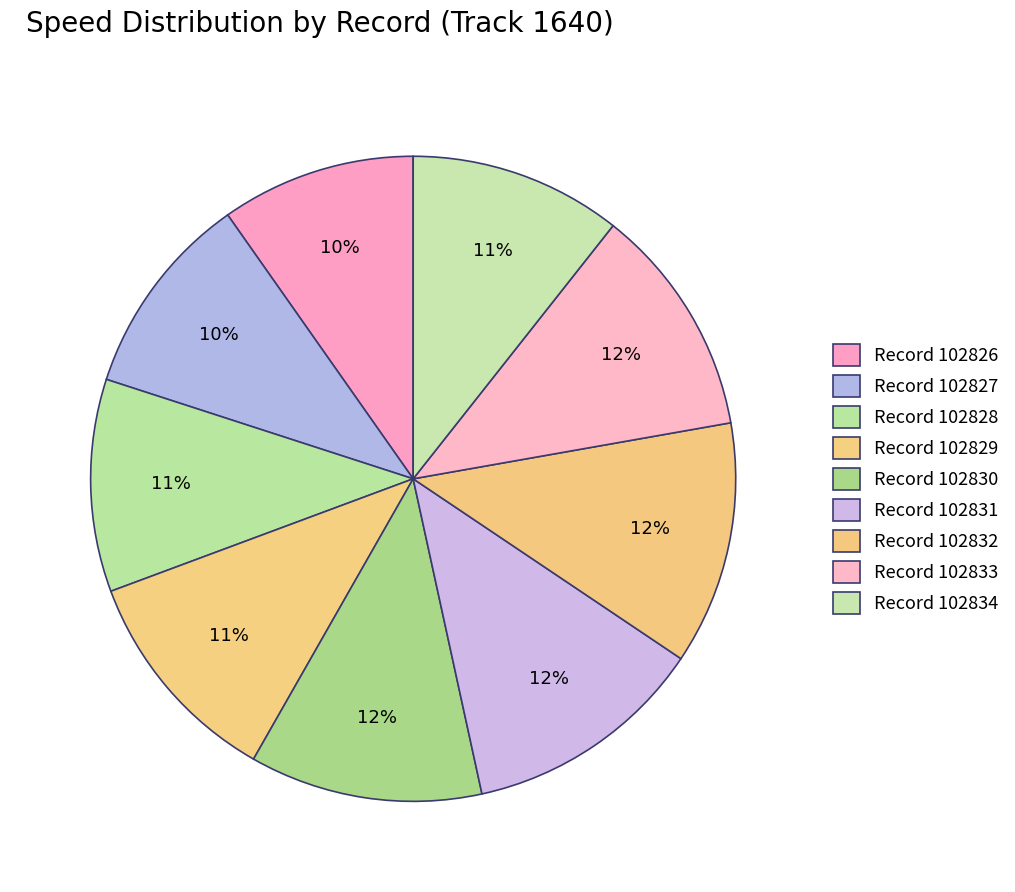

How many slices are in this pie chart?

9